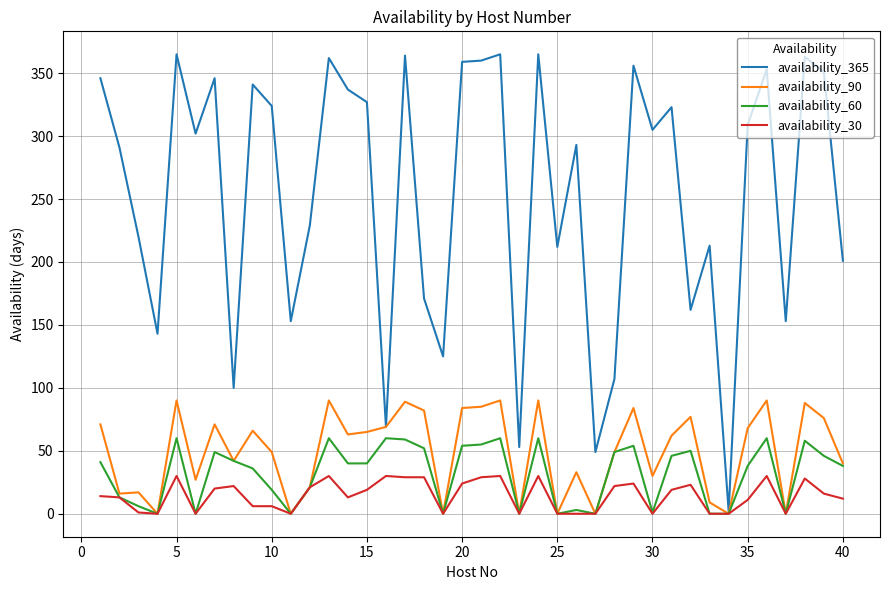

Which series has the largest total across all categories?

availability_365